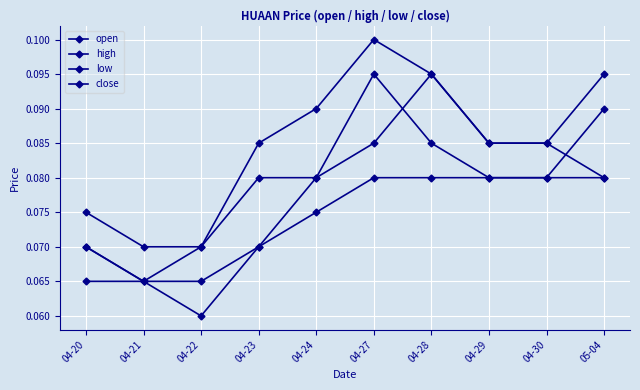

Count the number of data series in this chart.

4